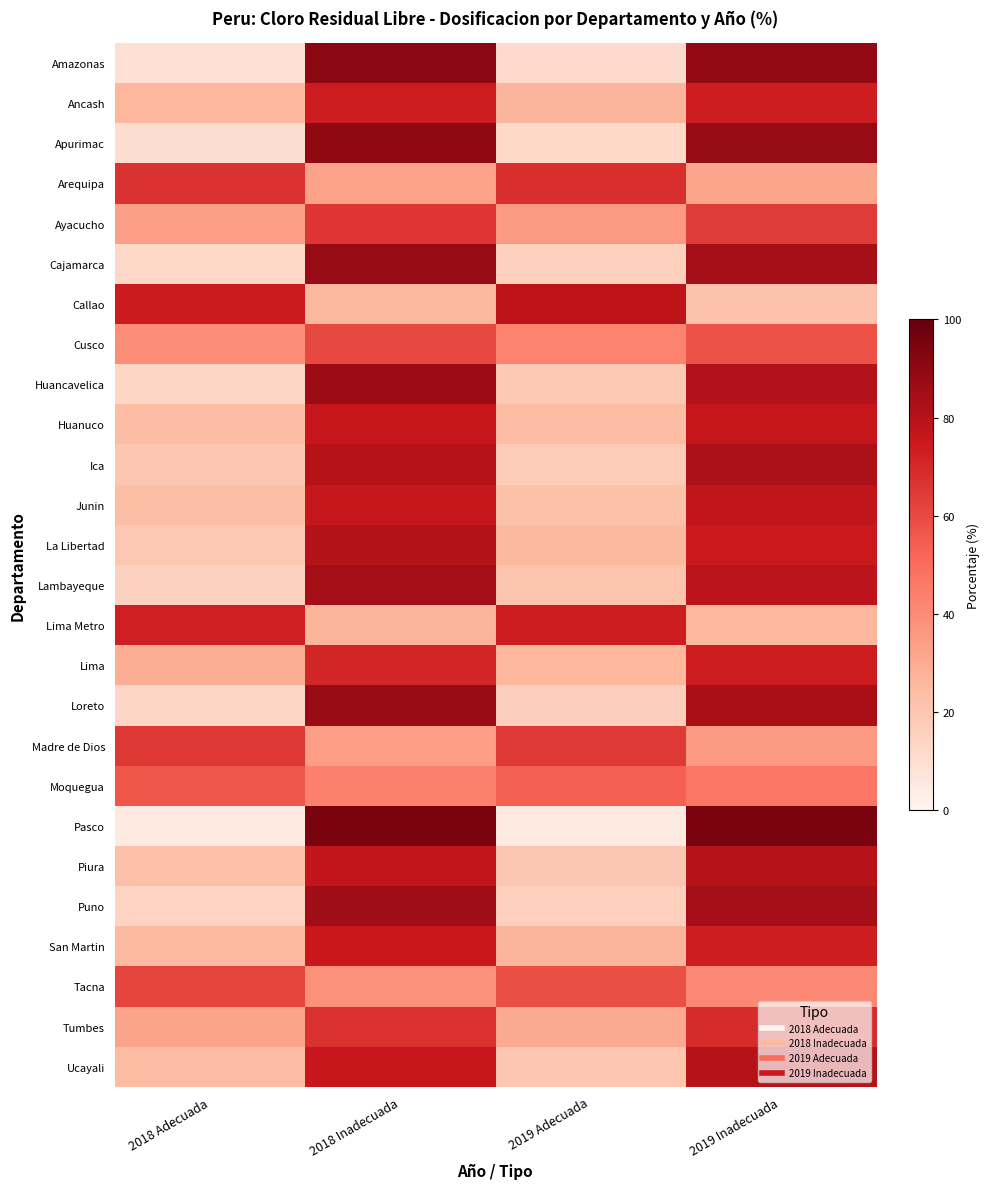

Reading right to left, list all the values displayed in this chart.

Amazonas: 2019 Inadecuada=88.6	2019 Adecuada=11.4	2018 Inadecuada=90.9	2018 Adecuada=9.1
Ancash: 2019 Inadecuada=73.2	2019 Adecuada=26.8	2018 Inadecuada=73.8	2018 Adecuada=26.2
Apurimac: 2019 Inadecuada=88.0	2019 Adecuada=12.0	2018 Inadecuada=89.7	2018 Adecuada=10.3
Arequipa: 2019 Inadecuada=31.8	2019 Adecuada=68.2	2018 Inadecuada=32.9	2018 Adecuada=67.1
Ayacucho: 2019 Inadecuada=64.3	2019 Adecuada=35.7	2018 Inadecuada=66.4	2018 Adecuada=33.6
Cajamarca: 2019 Inadecuada=84.0	2019 Adecuada=16.0	2018 Inadecuada=87.6	2018 Adecuada=12.4
Callao: 2019 Inadecuada=21.6	2019 Adecuada=78.4	2018 Inadecuada=25.9	2018 Adecuada=74.1
Cusco: 2019 Inadecuada=57.5	2019 Adecuada=42.5	2018 Inadecuada=60.4	2018 Adecuada=39.6
Huancavelica: 2019 Inadecuada=81.0	2019 Adecuada=19.0	2018 Inadecuada=86.5	2018 Adecuada=13.5
Huanuco: 2019 Inadecuada=75.9	2019 Adecuada=24.1	2018 Inadecuada=75.9	2018 Adecuada=24.1
Ica: 2019 Inadecuada=82.5	2019 Adecuada=17.5	2018 Inadecuada=79.8	2018 Adecuada=20.2
Junin: 2019 Inadecuada=77.6	2019 Adecuada=22.4	2018 Inadecuada=76.2	2018 Adecuada=23.8
La Libertad: 2019 Inadecuada=74.5	2019 Adecuada=25.5	2018 Inadecuada=80.6	2018 Adecuada=19.4
Lambayeque: 2019 Inadecuada=78.7	2019 Adecuada=21.3	2018 Inadecuada=84.4	2018 Adecuada=15.6
Lima Metro: 2019 Inadecuada=26.5	2019 Adecuada=73.5	2018 Inadecuada=27.1	2018 Adecuada=72.9
Lima: 2019 Inadecuada=73.6	2019 Adecuada=26.4	2018 Inadecuada=70.9	2018 Adecuada=29.1
Loreto: 2019 Inadecuada=83.3	2019 Adecuada=16.7	2018 Inadecuada=87.1	2018 Adecuada=12.9
Madre de Dios: 2019 Inadecuada=35.3	2019 Adecuada=64.7	2018 Inadecuada=34.4	2018 Adecuada=65.6
Moquegua: 2019 Inadecuada=46.6	2019 Adecuada=53.4	2018 Inadecuada=43.6	2018 Adecuada=56.4
Pasco: 2019 Inadecuada=95.0	2019 Adecuada=5.0	2018 Inadecuada=95.0	2018 Adecuada=5.0
Piura: 2019 Inadecuada=80.1	2019 Adecuada=19.9	2018 Inadecuada=77.1	2018 Adecuada=22.9
Puno: 2019 Inadecuada=84.2	2019 Adecuada=15.8	2018 Inadecuada=85.6	2018 Adecuada=14.4
San Martin: 2019 Inadecuada=73.3	2019 Adecuada=26.7	2018 Inadecuada=75.3	2018 Adecuada=24.7
Tacna: 2019 Inadecuada=41.2	2019 Adecuada=58.8	2018 Inadecuada=38.3	2018 Adecuada=61.7
Tumbes: 2019 Inadecuada=69.4	2019 Adecuada=30.6	2018 Inadecuada=67.3	2018 Adecuada=32.7
Ucayali: 2019 Inadecuada=79.7	2019 Adecuada=20.3	2018 Inadecuada=75.7	2018 Adecuada=24.3